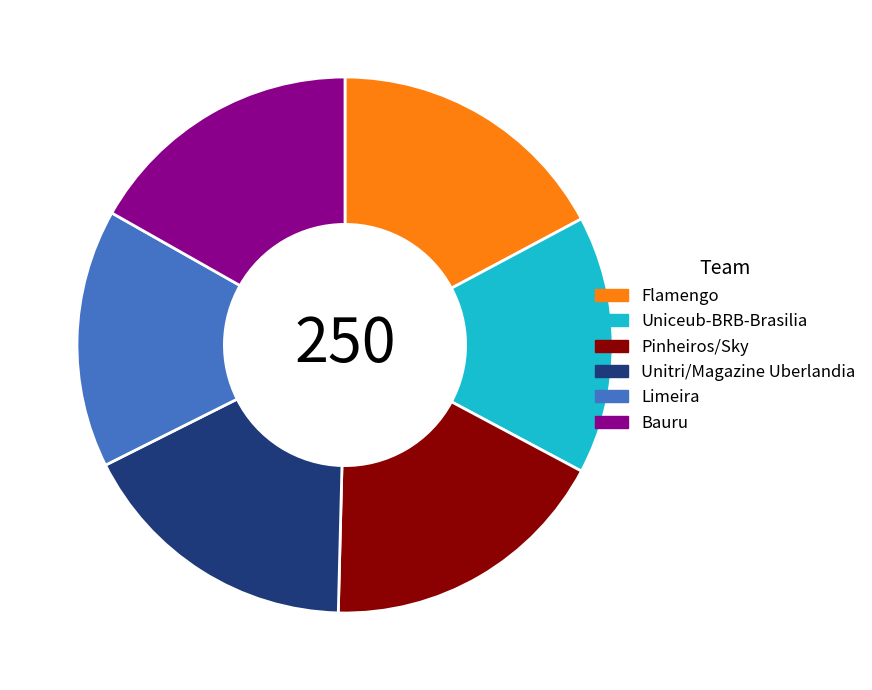

Does Pinheiros/Sky represent more than half of the total?

No